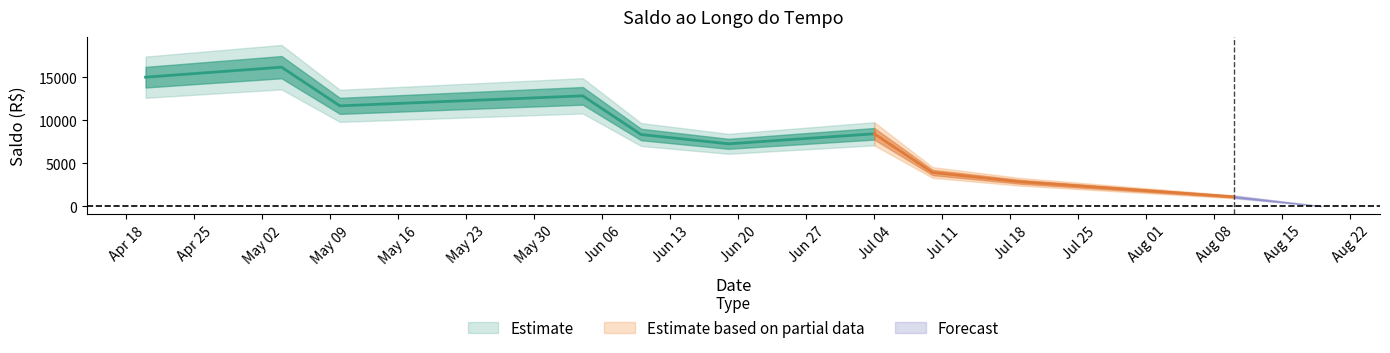

Is it true that the value at 2017-07-10 is 6580.2?

False